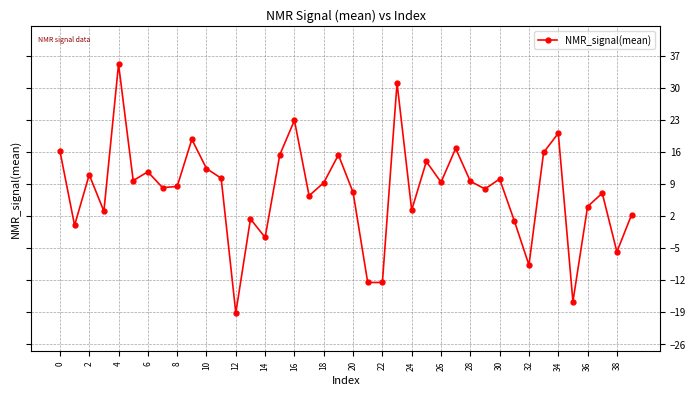

How many lines are shown in the chart?

1